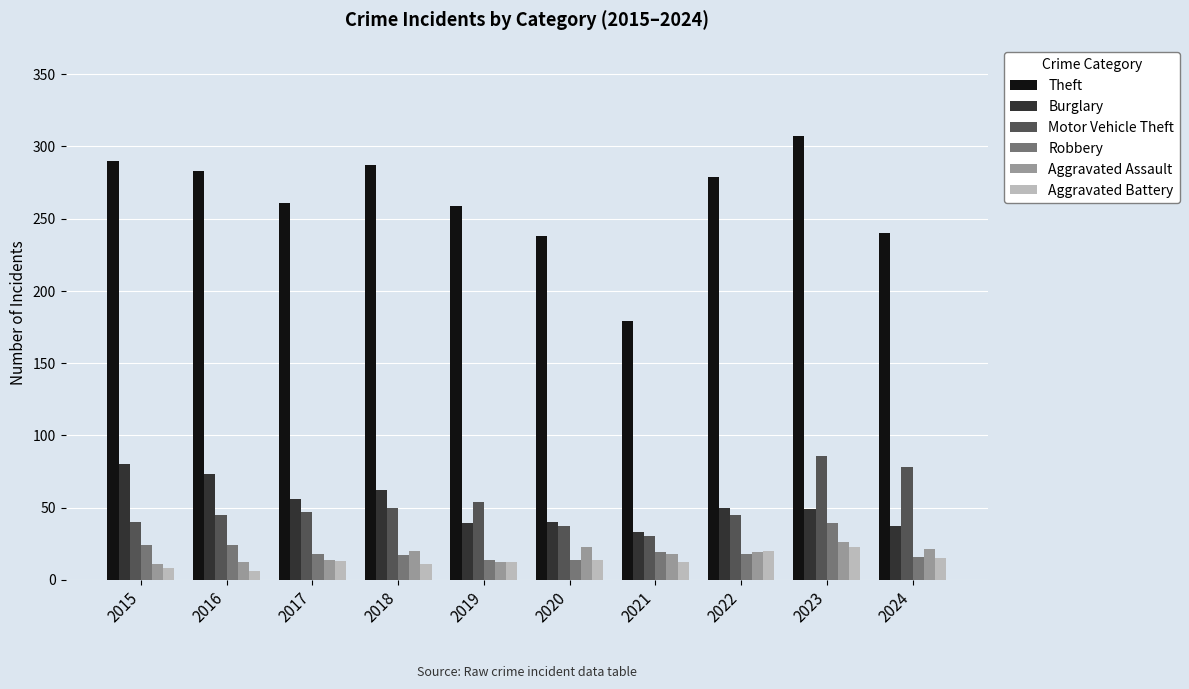

What is the sum of the Burglary values at 2022 and 2021?

83